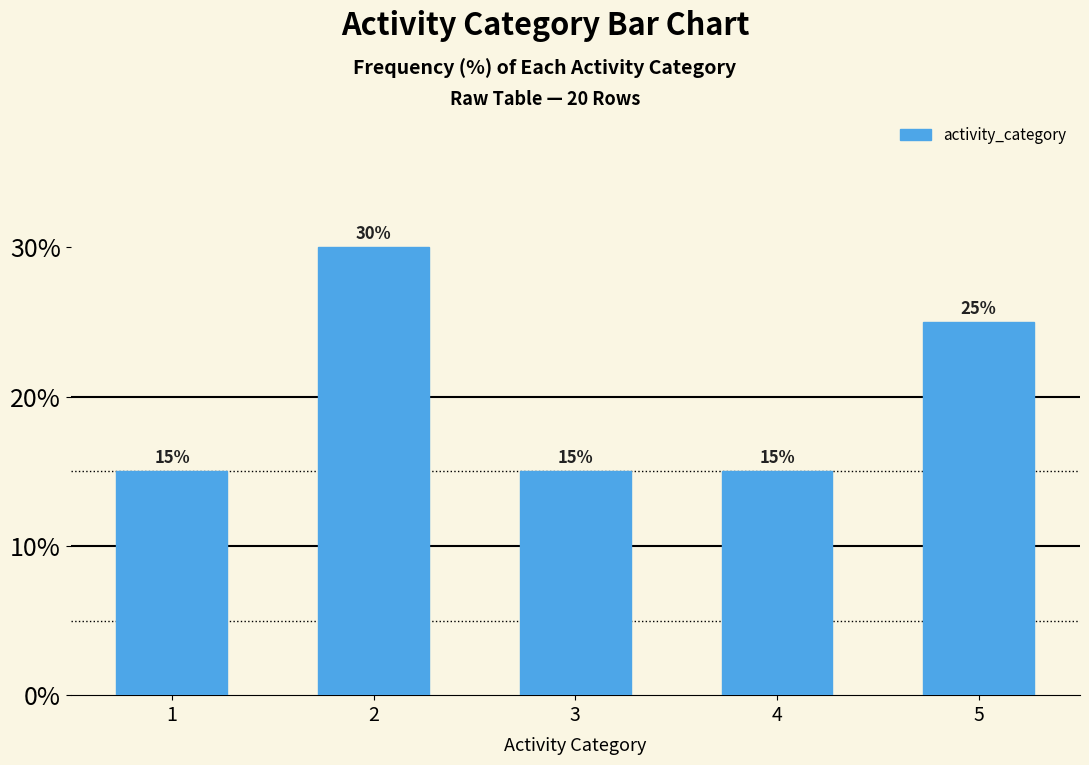

What is the smallest value displayed?

15